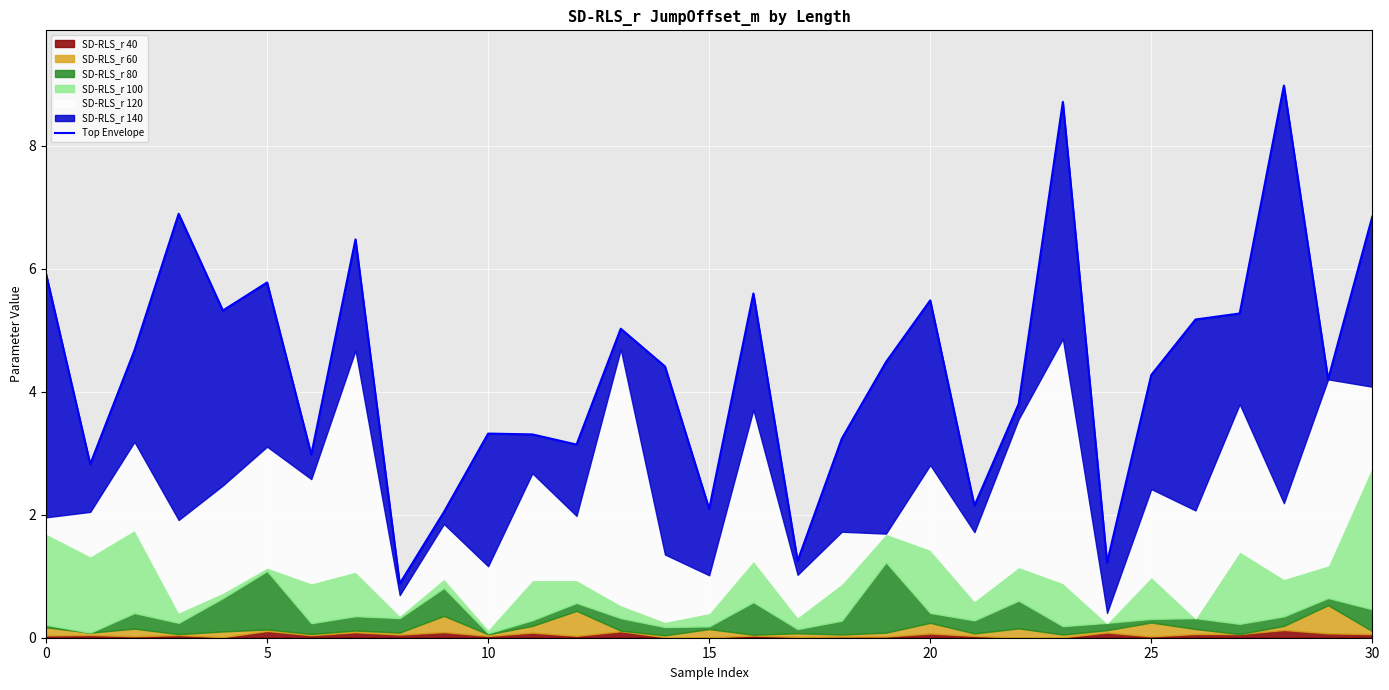

Which has a higher value, 26 or 10?

26